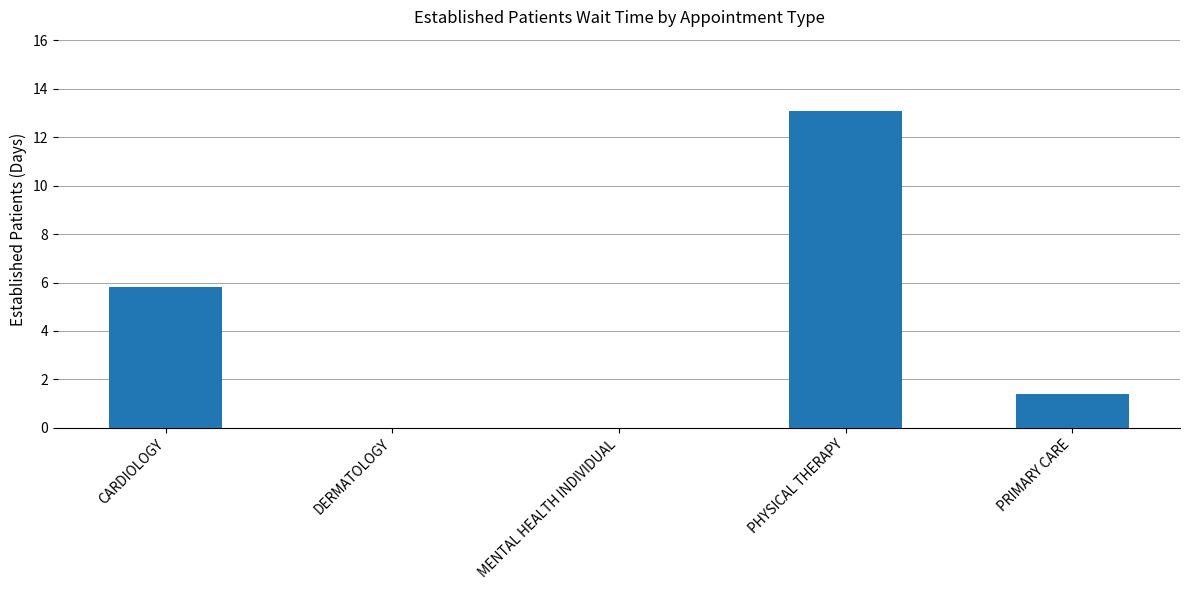

Which category has the highest value across all series?

PHYSICAL THERAPY